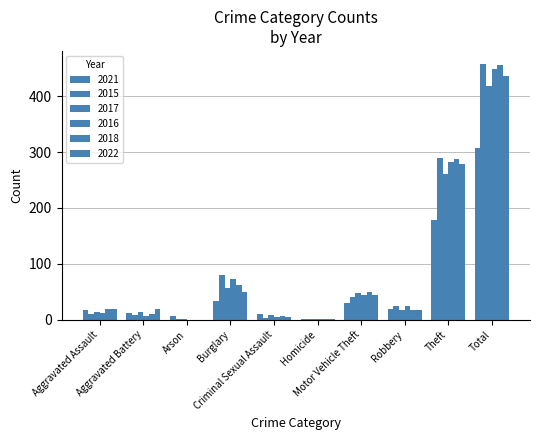

Is the value of 2015 at Motor Vehicle Theft greater than the value of 2022 at Total?

No